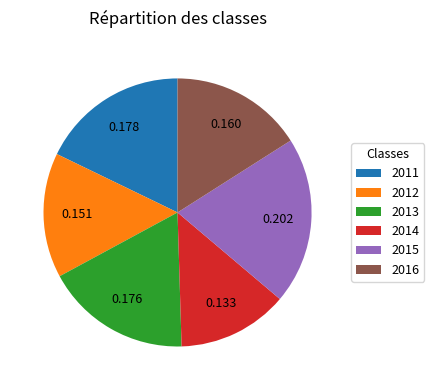

Combined, do 2014 and 2015 account for over 50%?

No